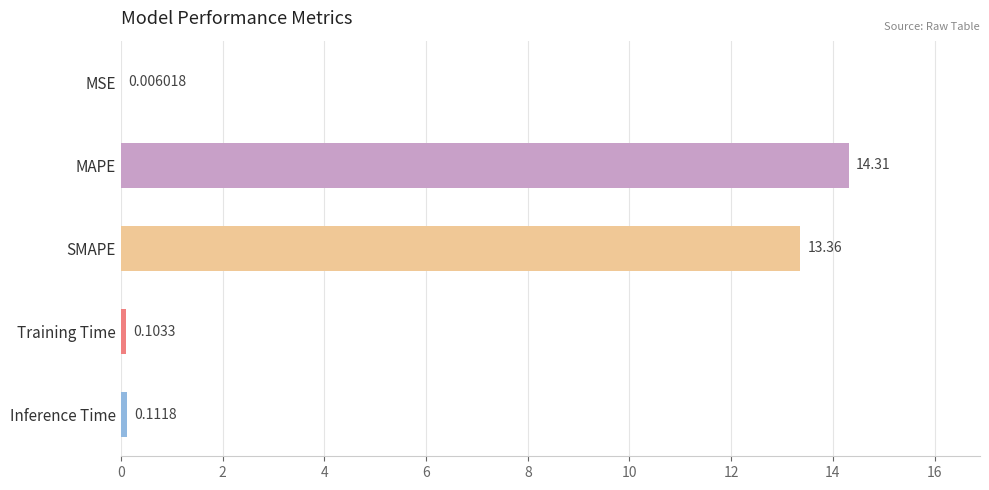

At which label is the value closest to 7?

SMAPE